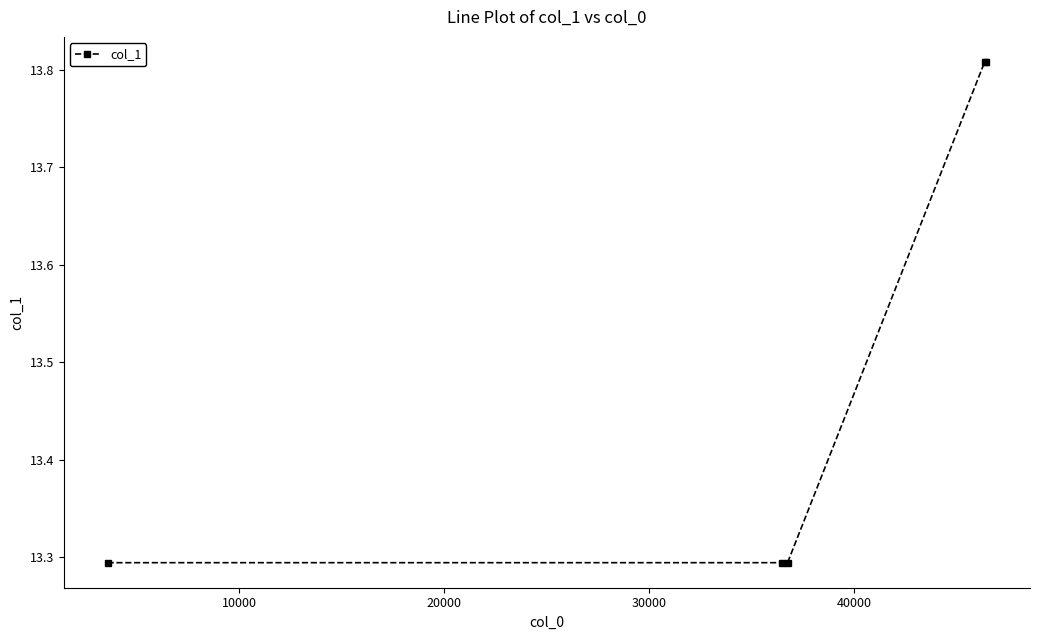

How many values are between 13 and 14?

5